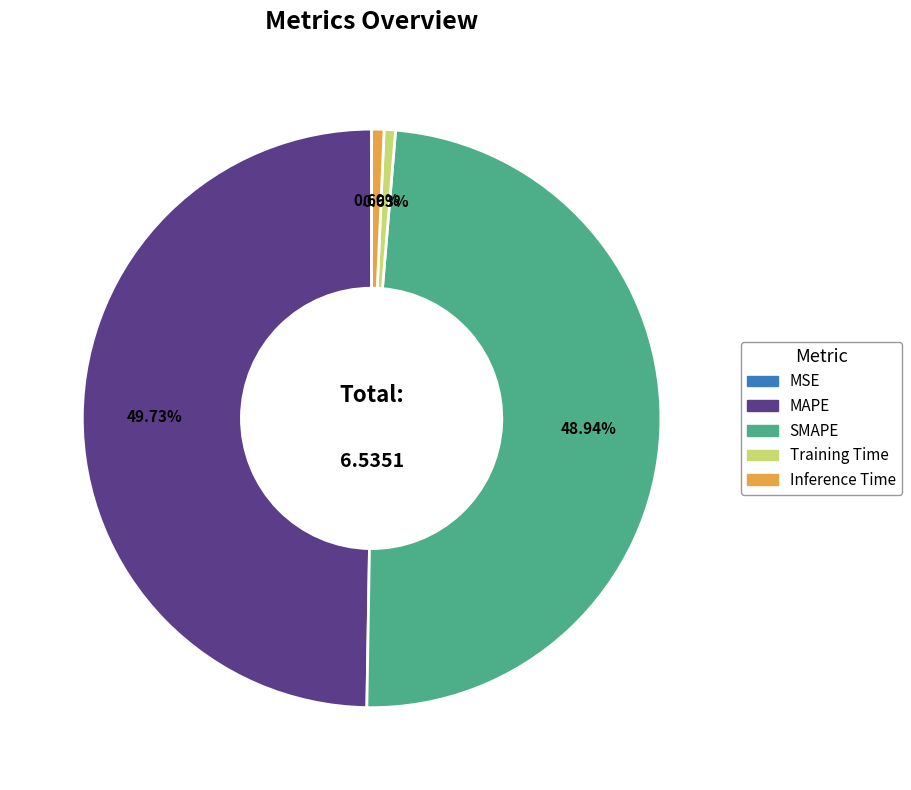

Is Inference Time the majority of the pie?

No